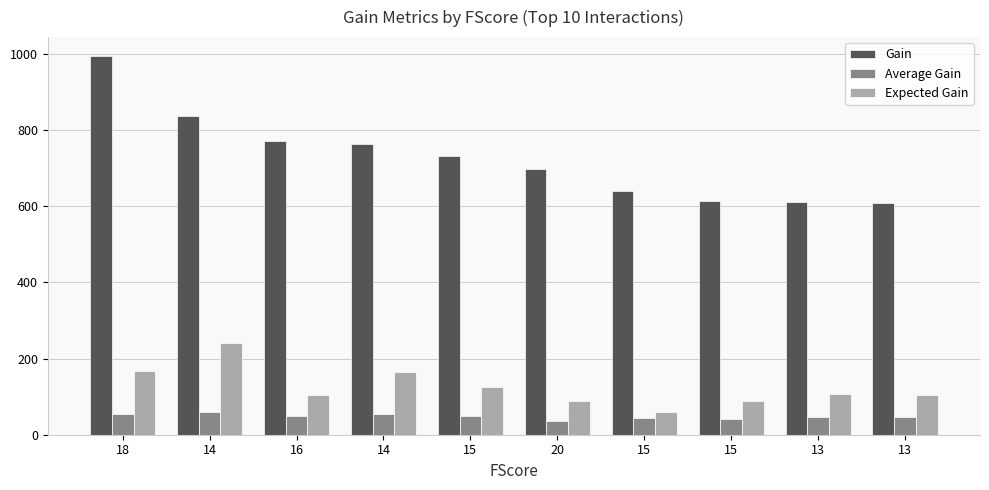

Does the chart contain any negative values?

No